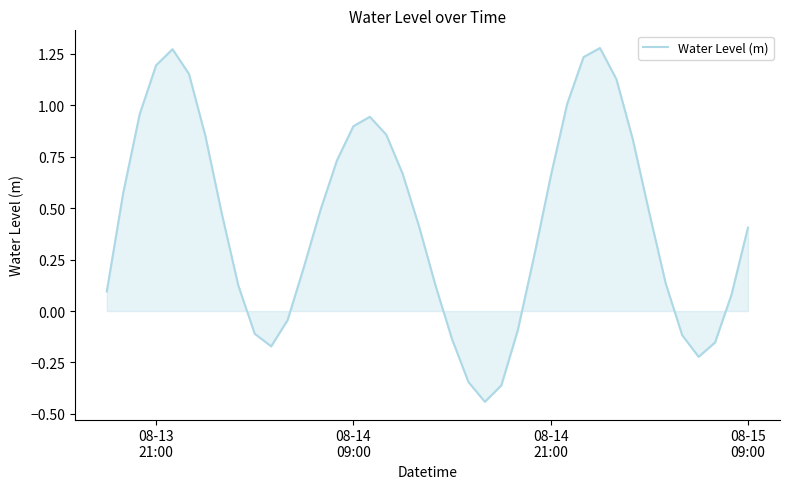

What is the difference between the maximum and minimum values?

1.7